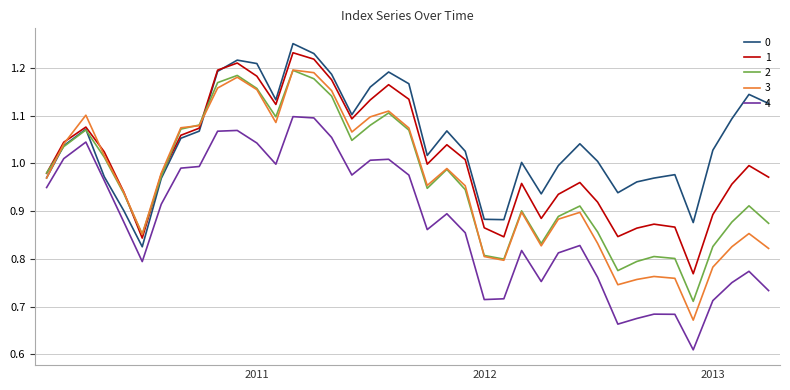

Which series has the largest range (max minus min)?

3